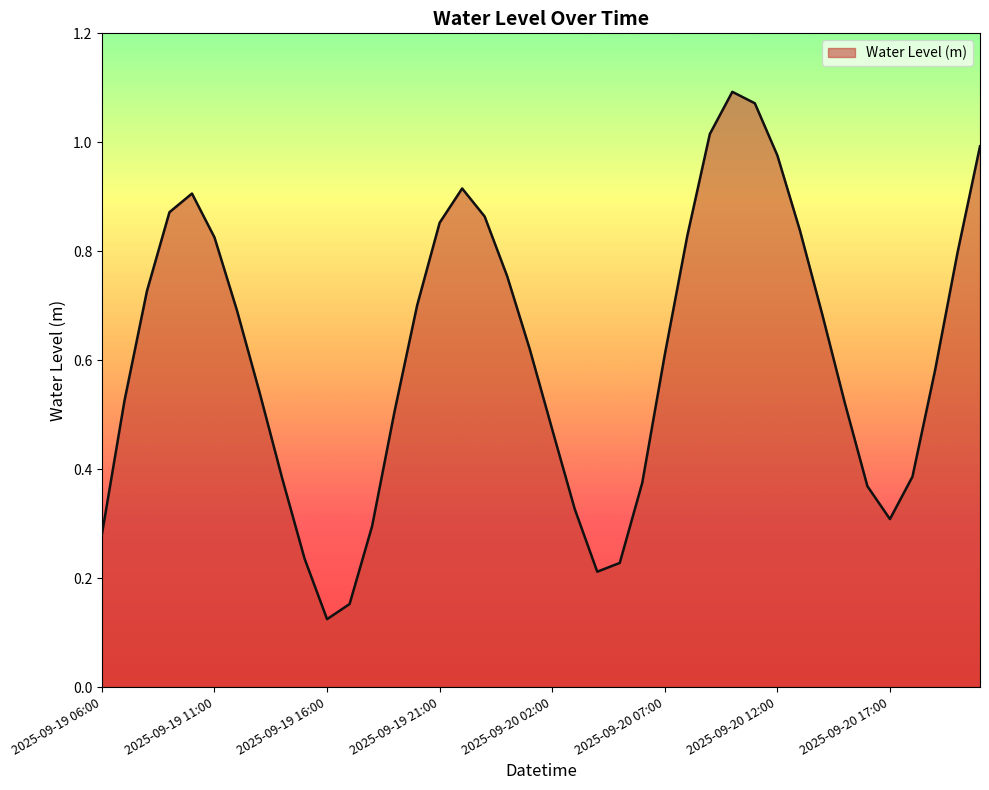

How many series are shown in this chart?

1